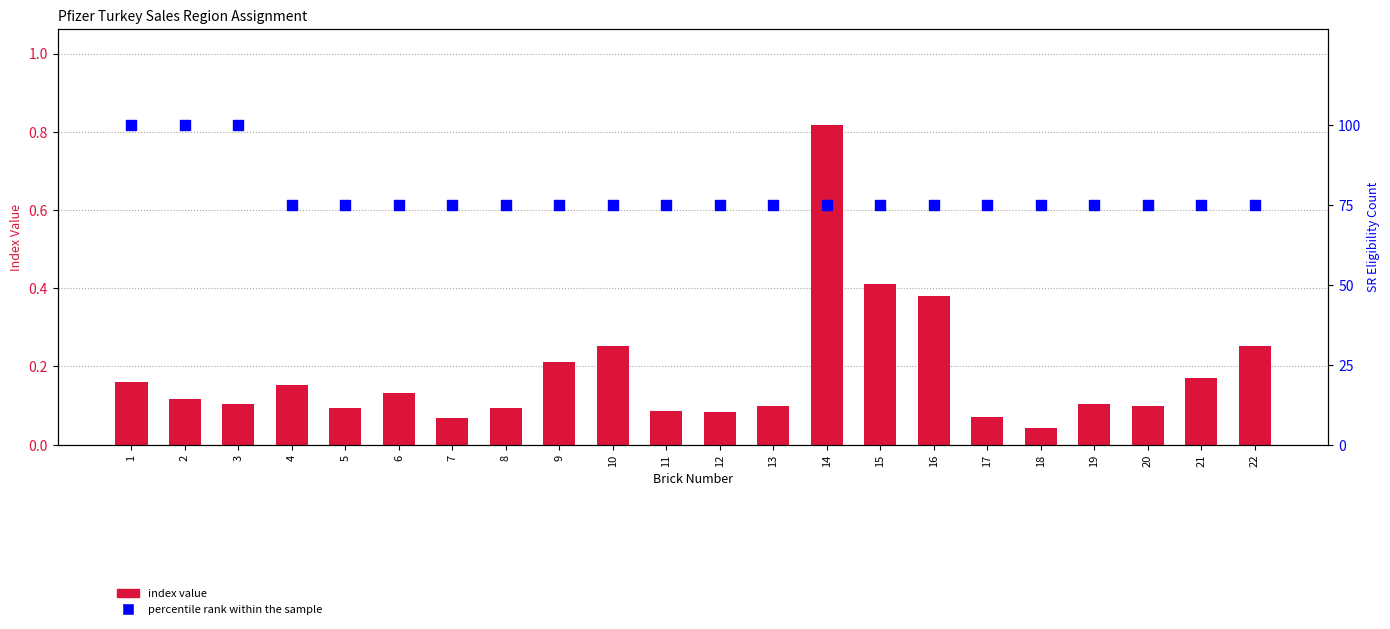

Which series has the widest spread of Y values?

percentile rank within the sample